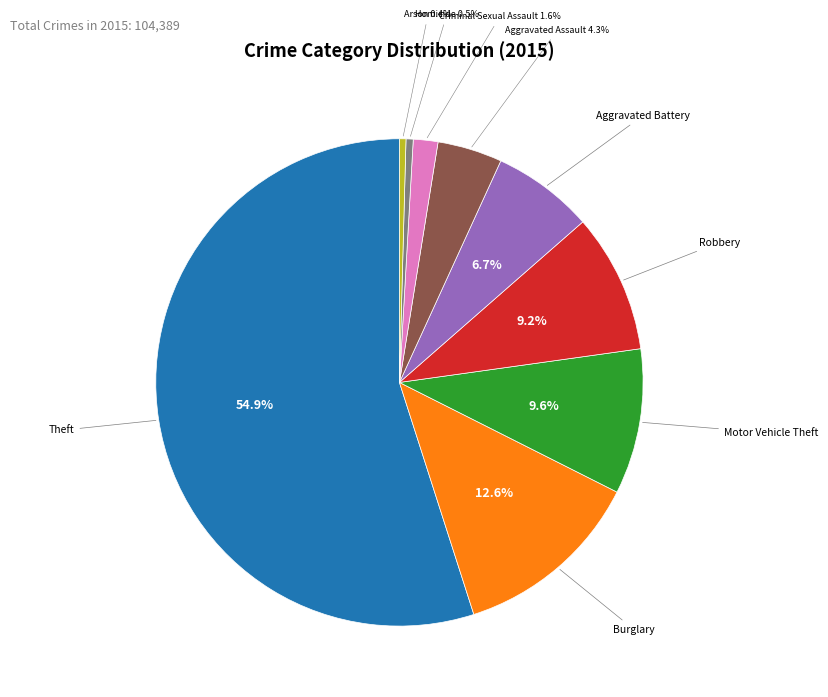

To the nearest percent, what percentage of the pie is Criminal Sexual Assault?

2%